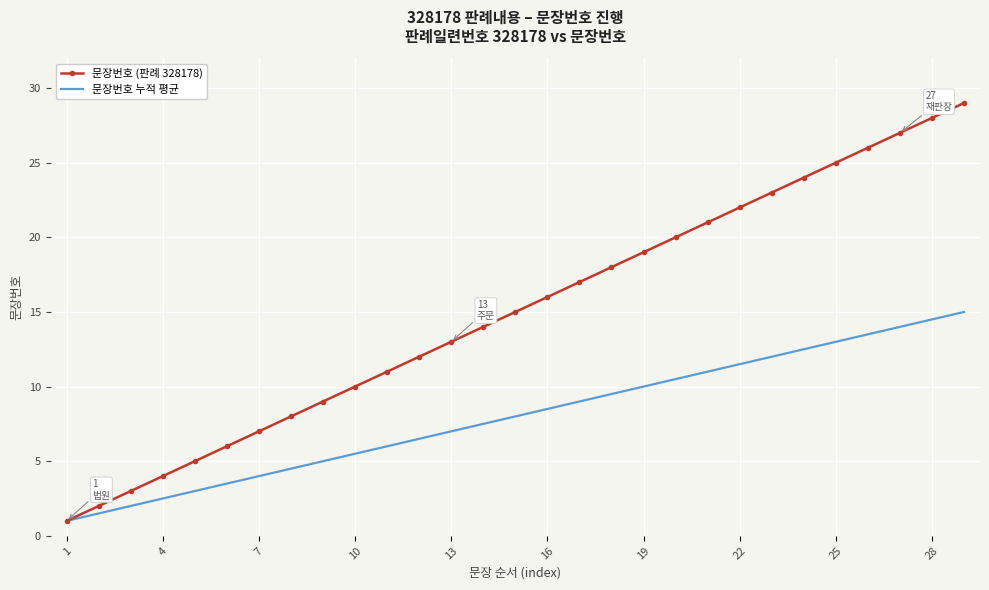

Which series has the largest range (max minus min)?

문장번호 (판례 328178)